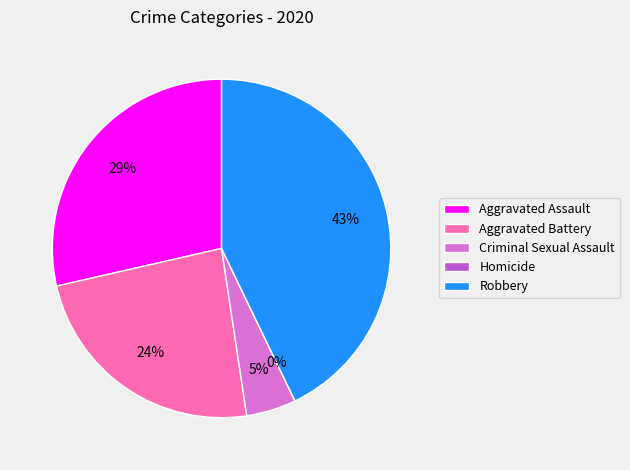

Is Homicide the majority of the pie?

No